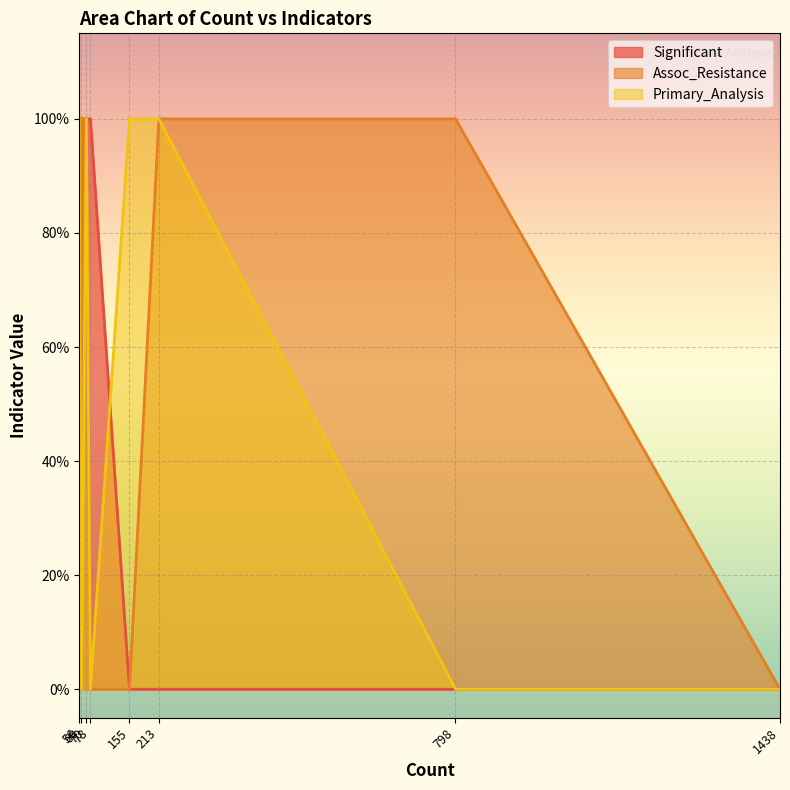

Which label corresponds to the smallest value in the chart?

213